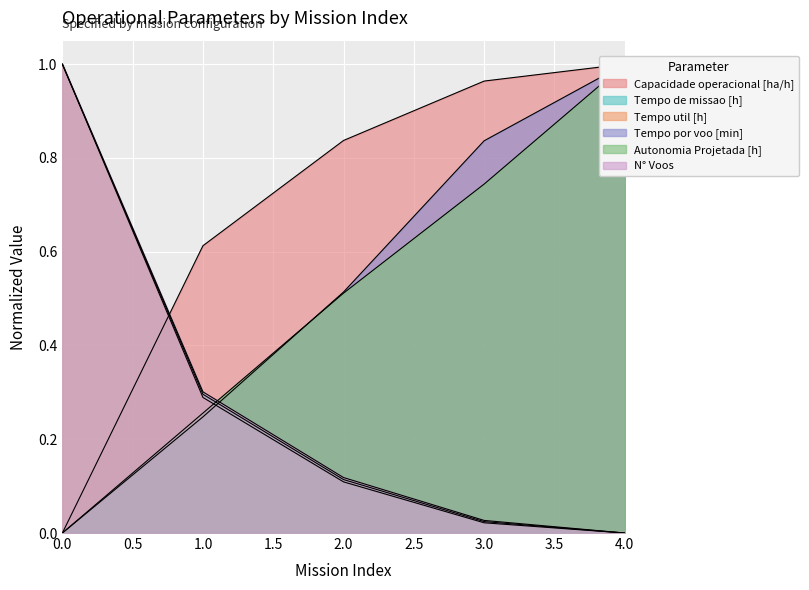

The Autonomia Projetada [h] series shows 0.1 at 1. True or false?

False